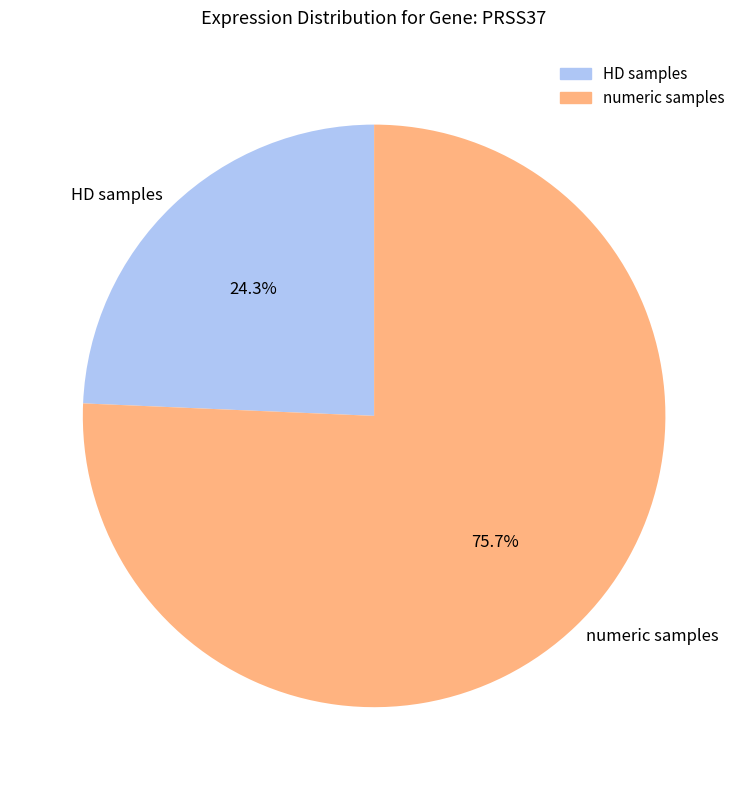

Between numeric samples and HD samples, which is larger?

numeric samples